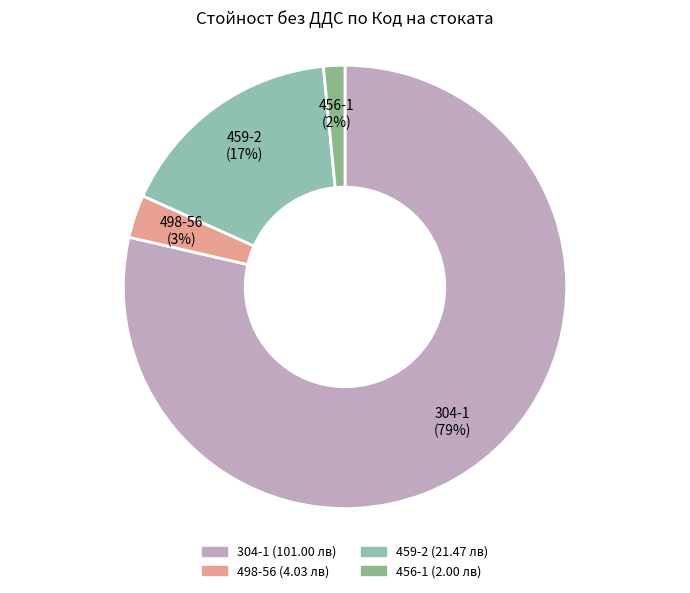

What percentage is the 498-56 slice, to the nearest percent?

3%